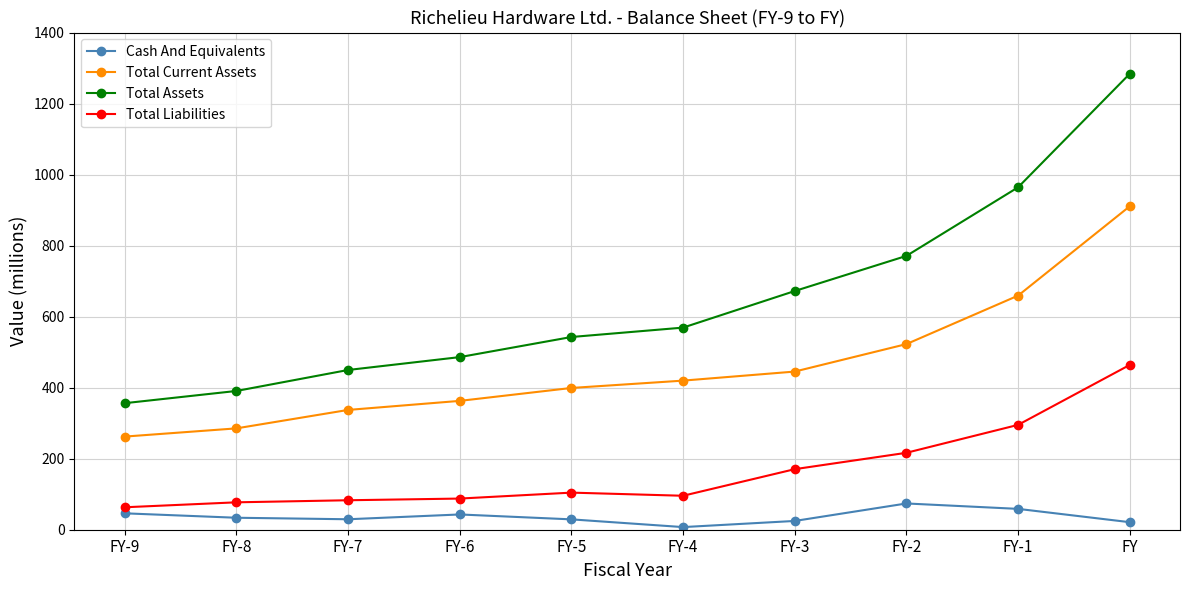

The value of Total Liabilities at FY is 146.3. True or false?

False